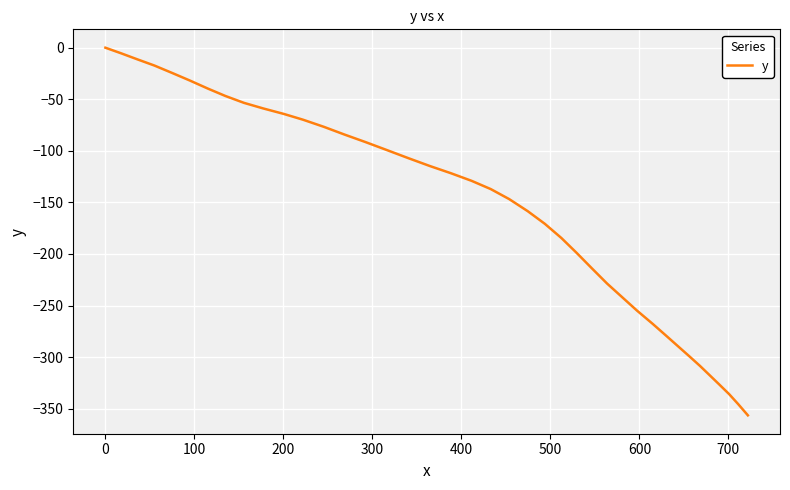

What is the smallest value displayed?

-356.5